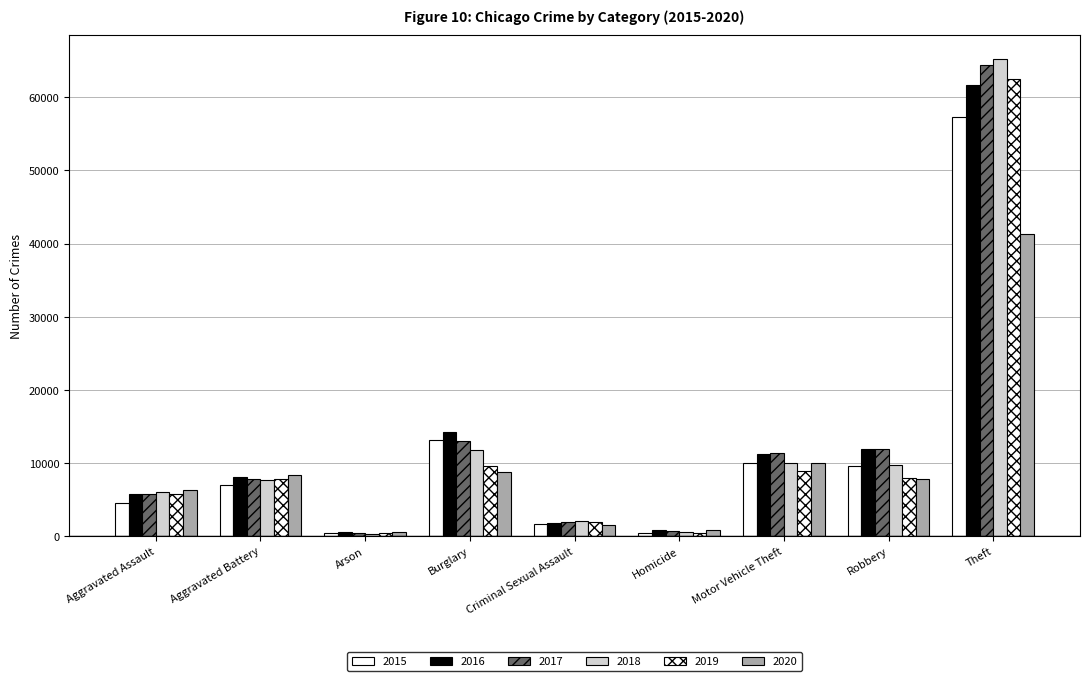

How many data points in 2020 are less than 7855?

4